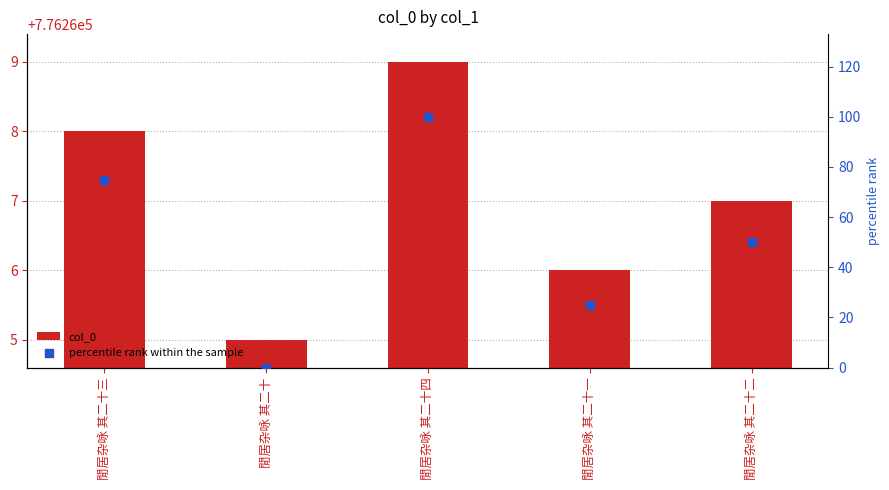

Which series has the largest total across all categories?

col_0